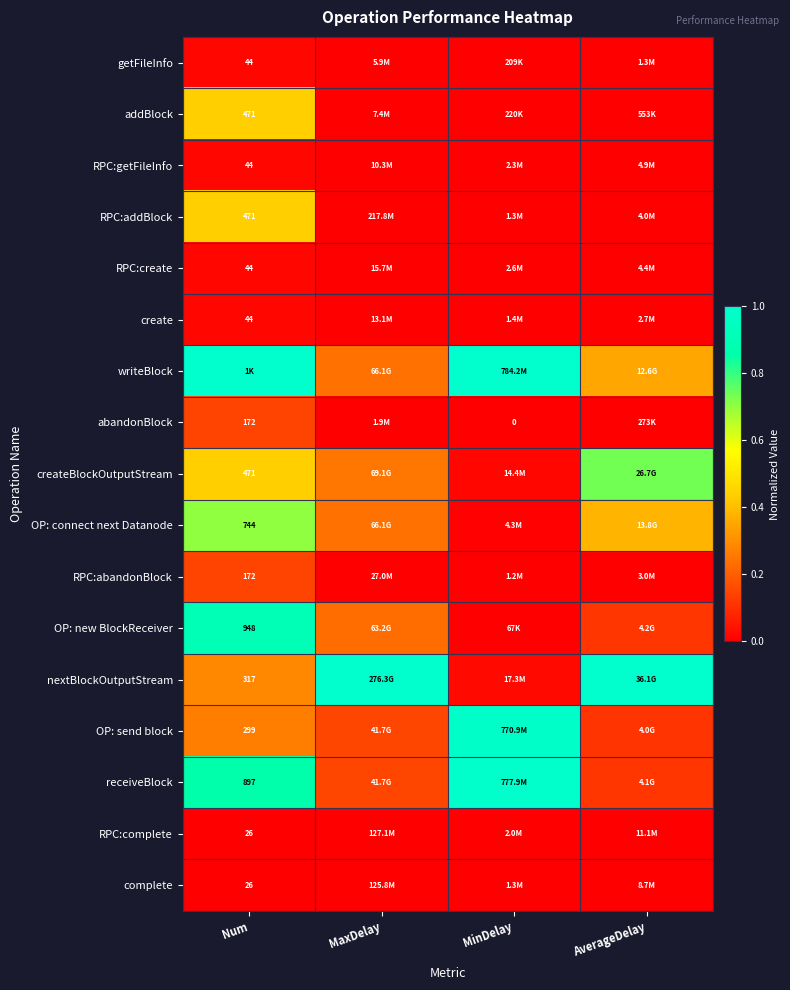

Which series changed the most between Num and AverageDelay?

OP: new BlockReceiver